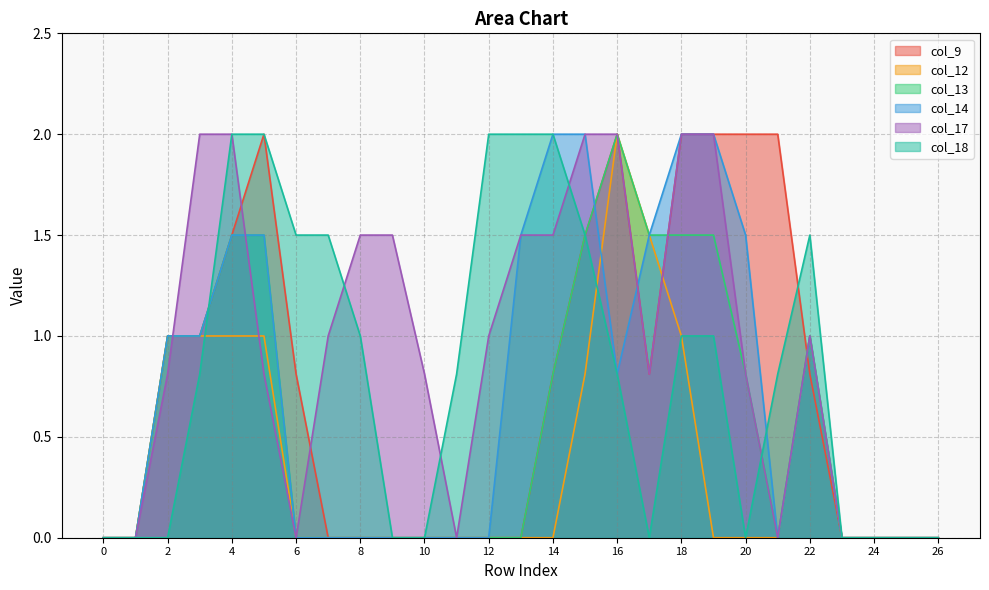

How many categories are shown in the chart?

27